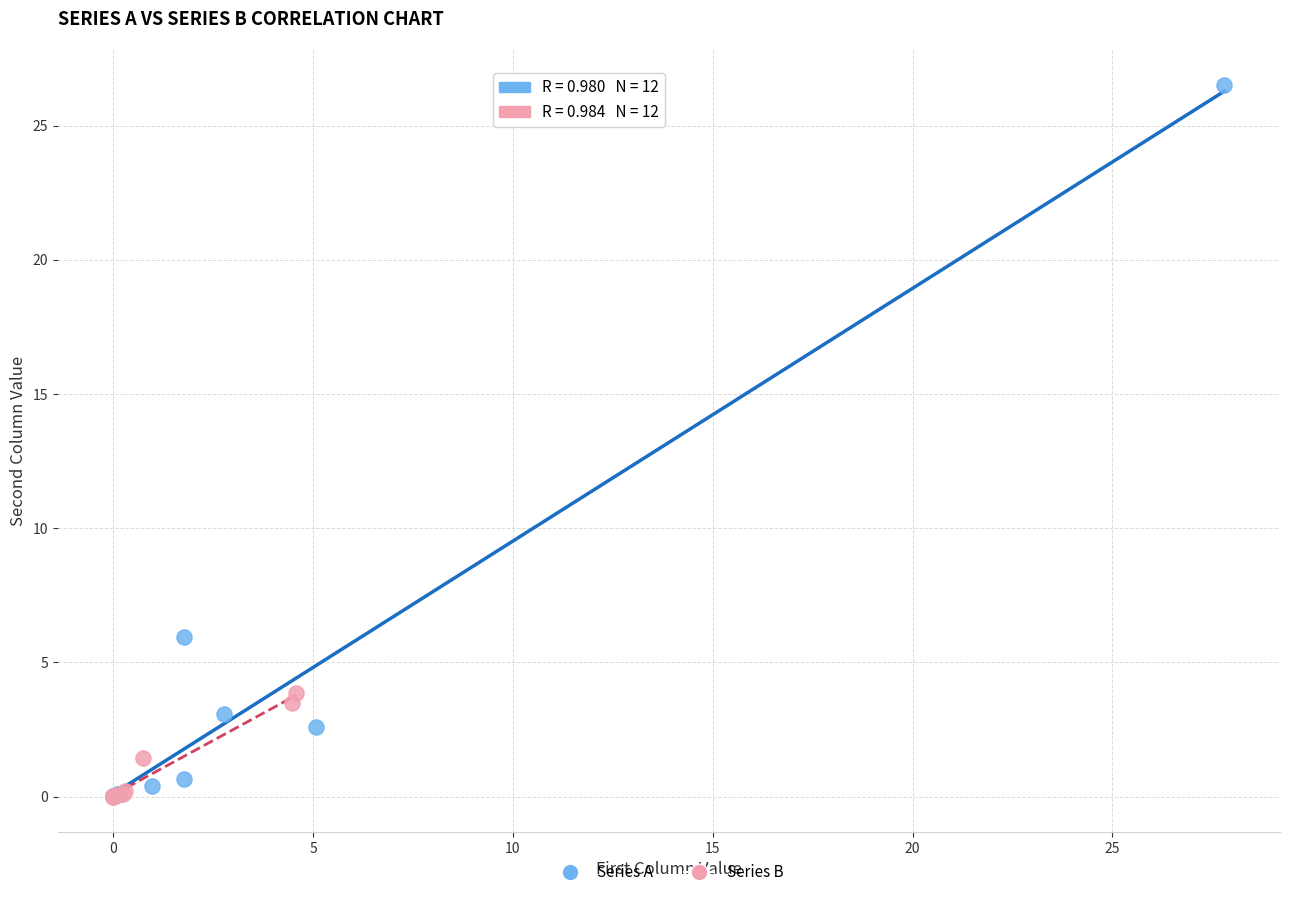

Which series has the widest spread of Y values?

Series A